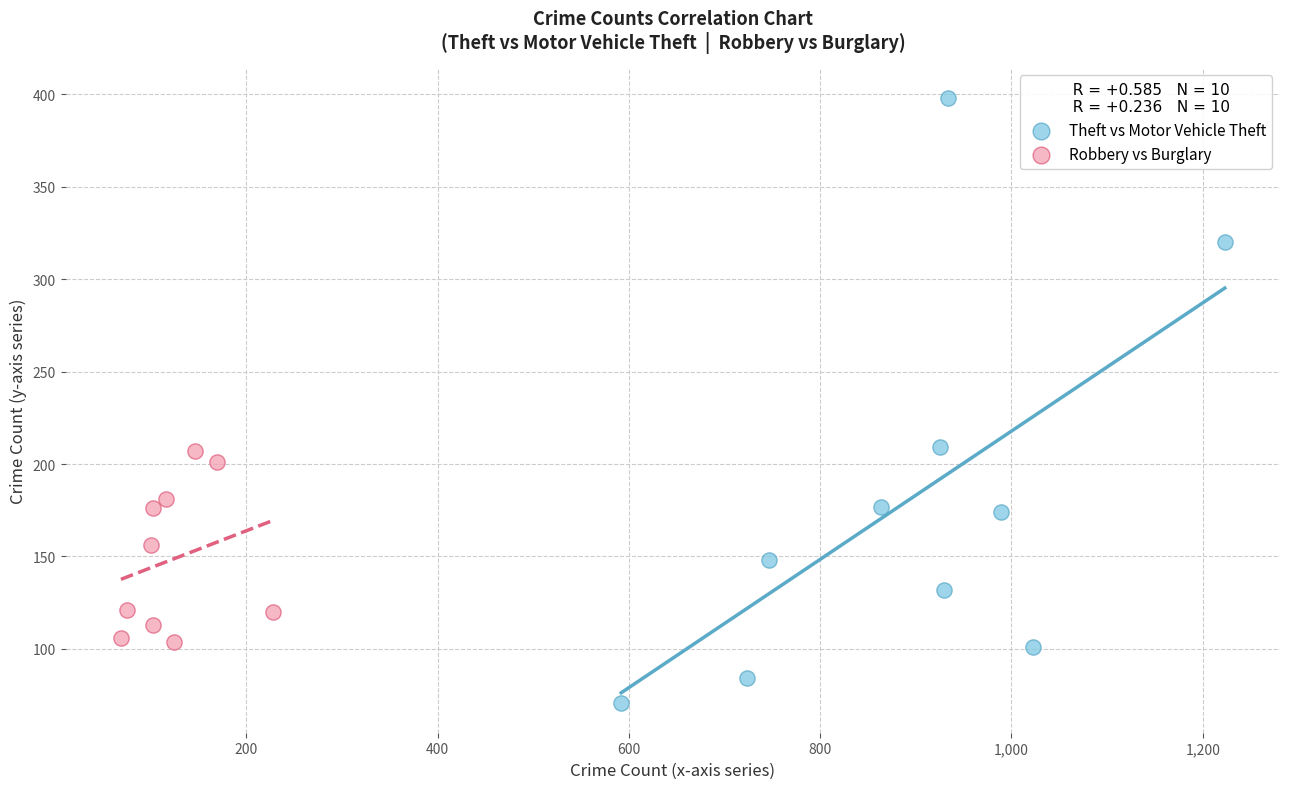

What are all the series names shown in the legend?

Theft vs Motor Vehicle Theft, Robbery vs Burglary